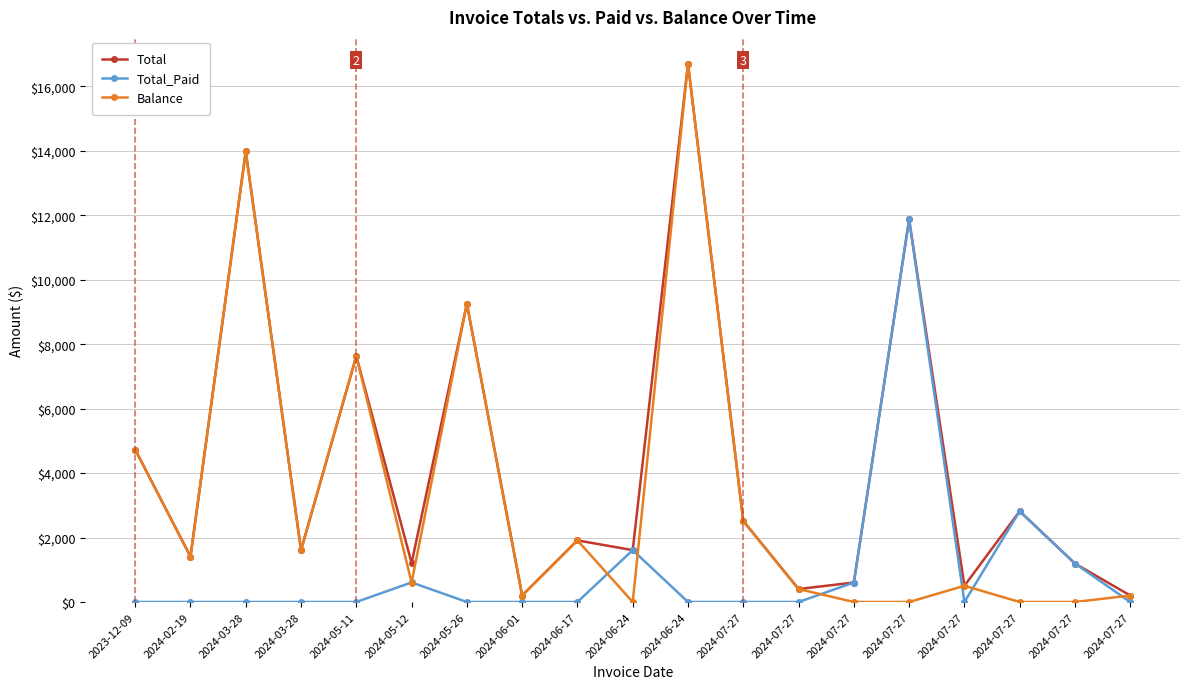

Reading left to right, extract all data points from this chart.

Total: 2023-12-09=4728.4	2024-02-19=1408.4	2024-03-28=13983.8	2024-03-28=1609.7	2024-05-11=7631.5	2024-05-12=1207.2	2024-05-26=9255.5	2024-06-01=201.2	2024-06-17=1911.5	2024-06-24=1609.7	2024-06-24=16700.1	2024-07-27=2515.1	2024-07-27=402.4	2024-07-27=603.6	2024-07-27=11871.2	2024-07-27=503.0	2024-07-27=2816.9	2024-07-27=1192.9	2024-07-27=201.2
Total_Paid: 2023-12-09=0.0	2024-02-19=0.0	2024-03-28=0.0	2024-03-28=0.0	2024-05-11=0.0	2024-05-12=607.2	2024-05-26=0.0	2024-06-01=0.0	2024-06-17=0.0	2024-06-24=1609.7	2024-06-24=0.0	2024-07-27=0.0	2024-07-27=0.0	2024-07-27=603.6	2024-07-27=11871.2	2024-07-27=0.0	2024-07-27=2816.9	2024-07-27=1192.9	2024-07-27=0.0
Balance: 2023-12-09=4728.4	2024-02-19=1408.4	2024-03-28=13983.8	2024-03-28=1609.7	2024-05-11=7631.5	2024-05-12=600.0	2024-05-26=9255.5	2024-06-01=201.2	2024-06-17=1911.5	2024-06-24=0.0	2024-06-24=16700.1	2024-07-27=2515.1	2024-07-27=402.4	2024-07-27=0.0	2024-07-27=0.0	2024-07-27=503.0	2024-07-27=0.0	2024-07-27=0.0	2024-07-27=201.2